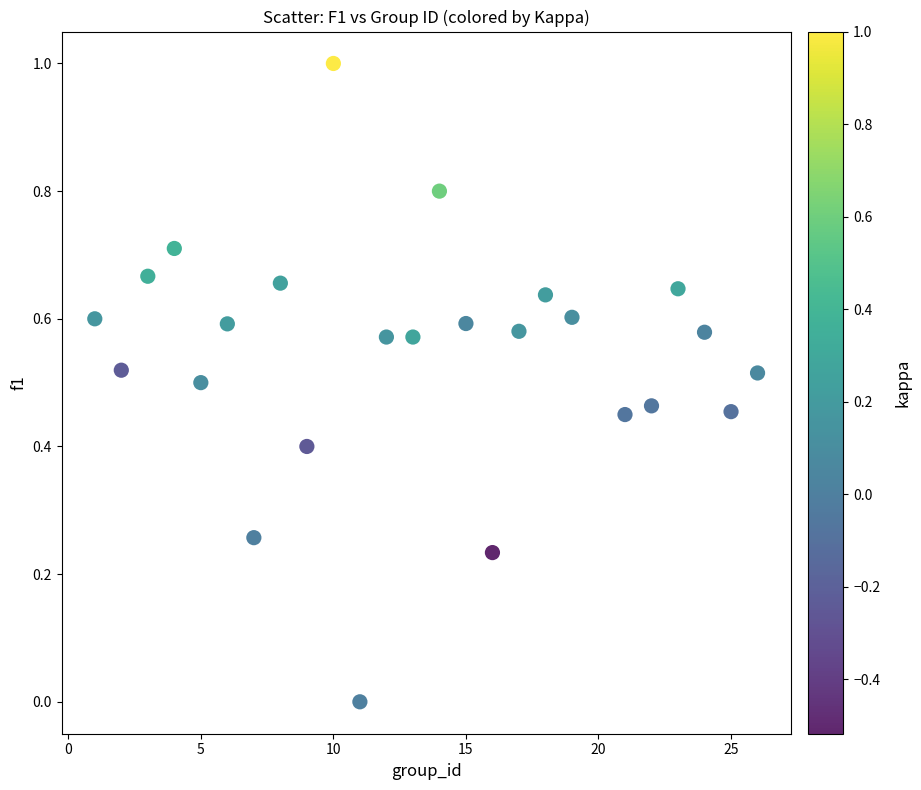

What is the range of Y values (max minus min)?

1.0